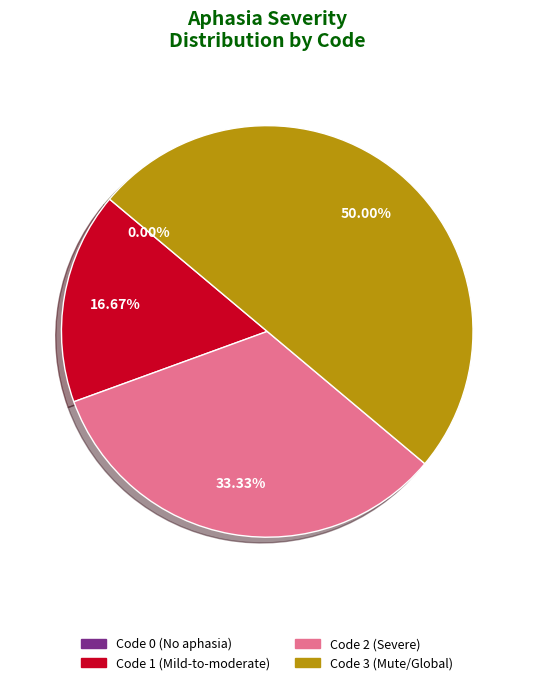

Which has a higher value, 1 or 2?

2